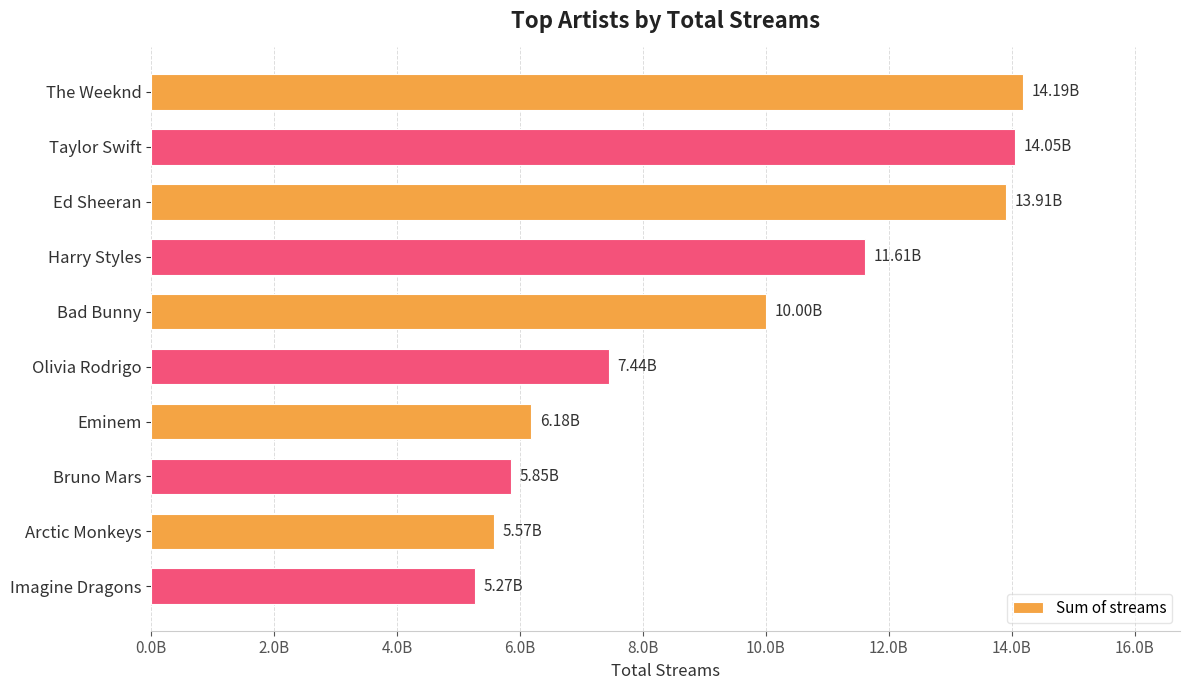

Are the bars horizontal?

Yes